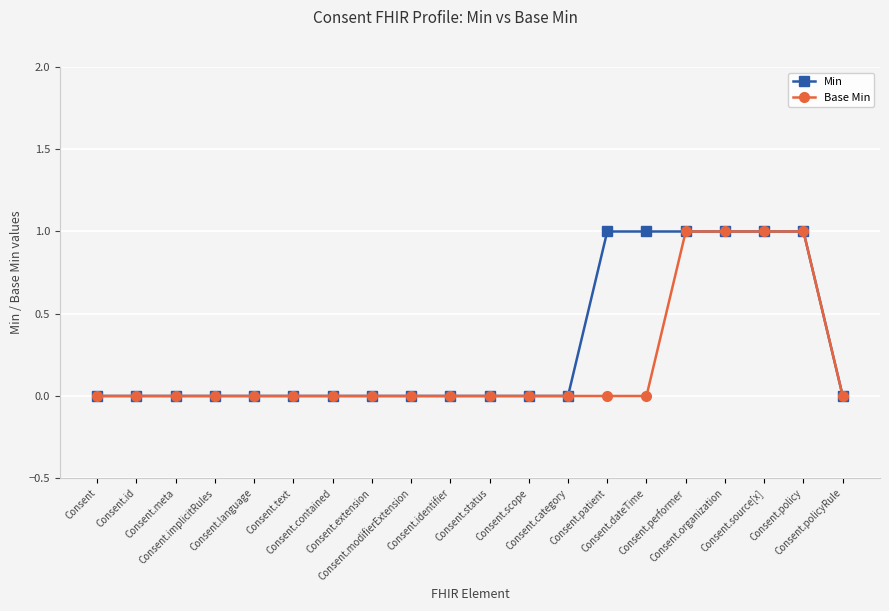

Reading left to right, what are all the values shown in this chart?

Min: 0	0	0	0	0	0	0	0	0	0	0	0	0	1	1	1	1	1	1	0
Base Min: 0	0	0	0	0	0	0	0	0	0	0	0	0	0	0	1	1	1	1	0